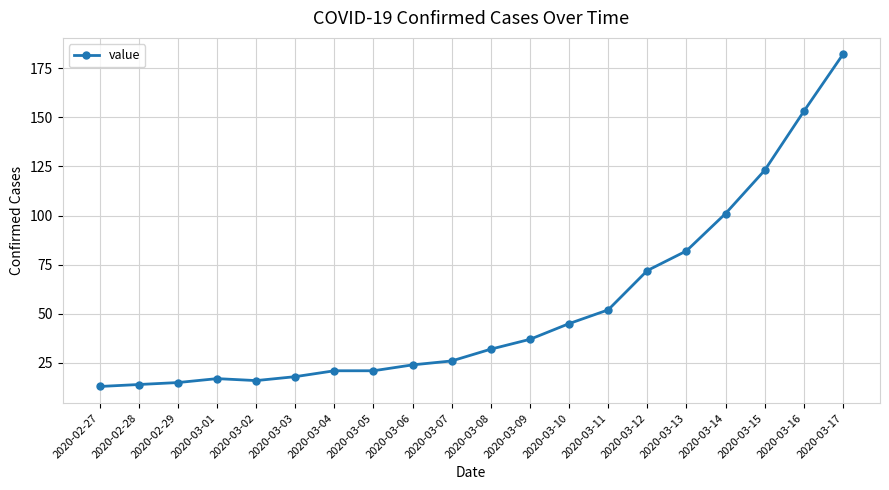

The chart shows a value of 17 at 2020-03-01. True or false?

True